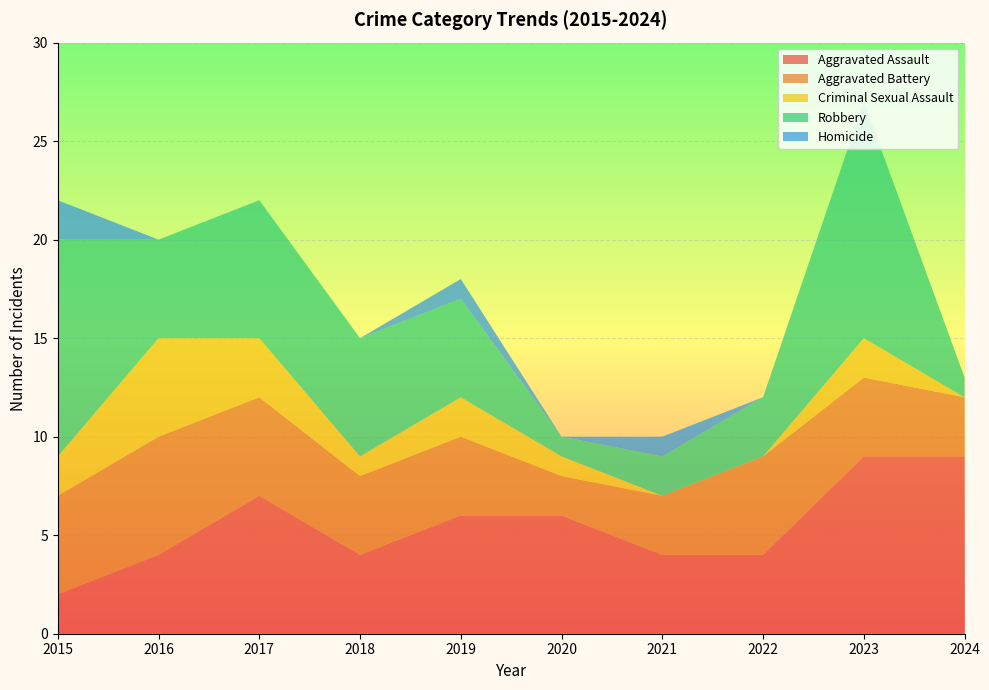

Reading left to right, list all the values displayed in this chart.

Aggravated Assault: 2015=2	2016=4	2017=7	2018=4	2019=6	2020=6	2021=4	2022=4	2023=9	2024=9
Aggravated Battery: 2015=5	2016=6	2017=5	2018=4	2019=4	2020=2	2021=3	2022=5	2023=4	2024=3
Criminal Sexual Assault: 2015=2	2016=5	2017=3	2018=1	2019=2	2020=1	2021=0	2022=0	2023=2	2024=0
Robbery: 2015=11	2016=5	2017=7	2018=6	2019=5	2020=1	2021=2	2022=3	2023=12	2024=1
Homicide: 2015=2	2016=0	2017=0	2018=0	2019=1	2020=0	2021=1	2022=0	2023=0	2024=0